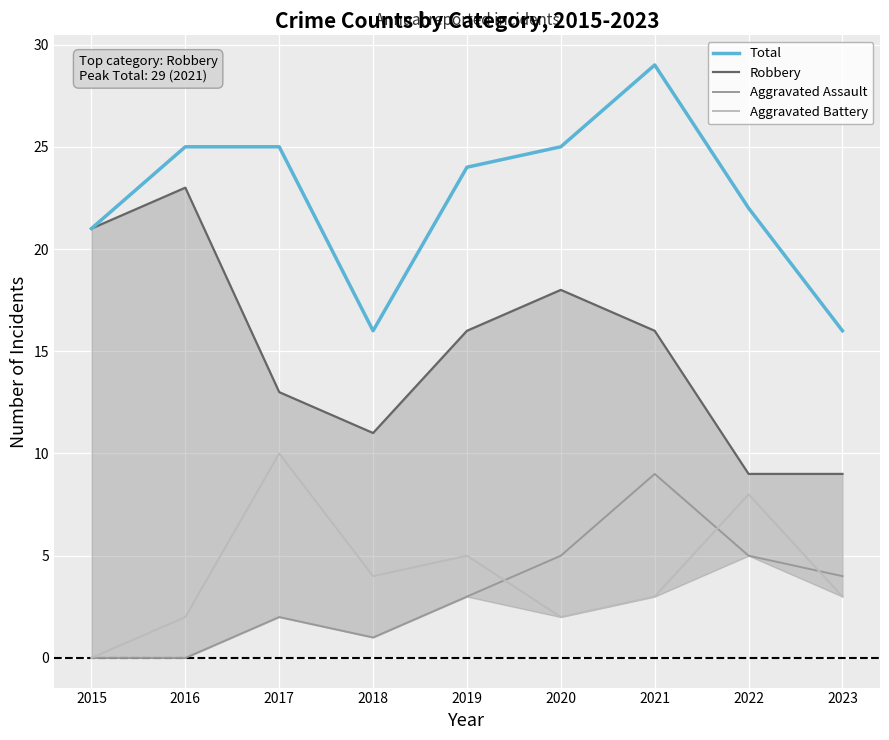

How many categories are shown in the chart?

9